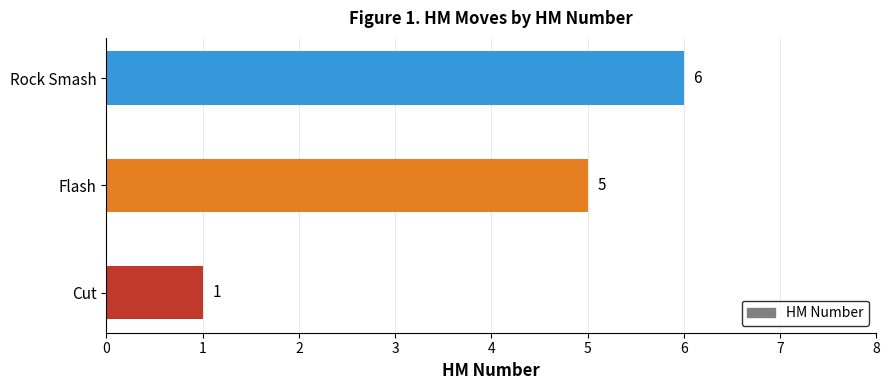

List the labels in order of value, smallest first.

Cut, Flash, Rock Smash